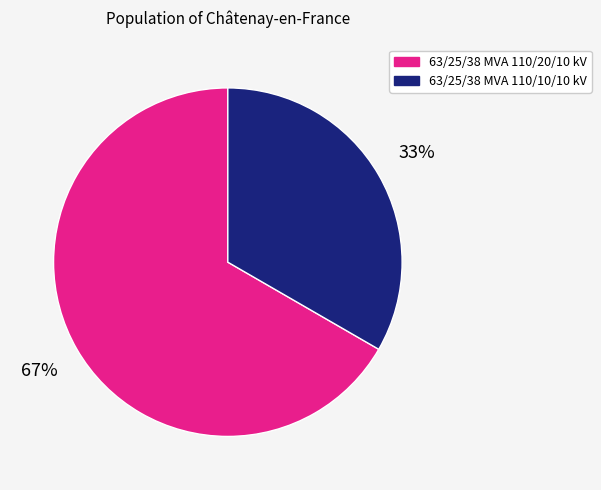

Which slice is the smallest?

63/25/38 MVA 110/10/10 kV